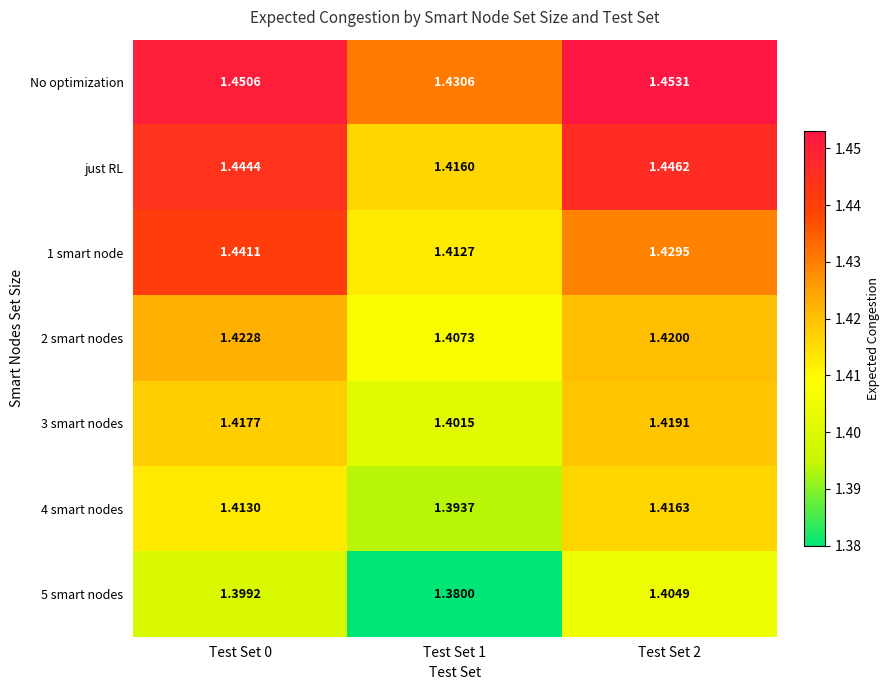

List the series in order of their peak value, lowest first.

5 smart nodes, 4 smart nodes, 3 smart nodes, 2 smart nodes, 1 smart node, just RL, No optimization